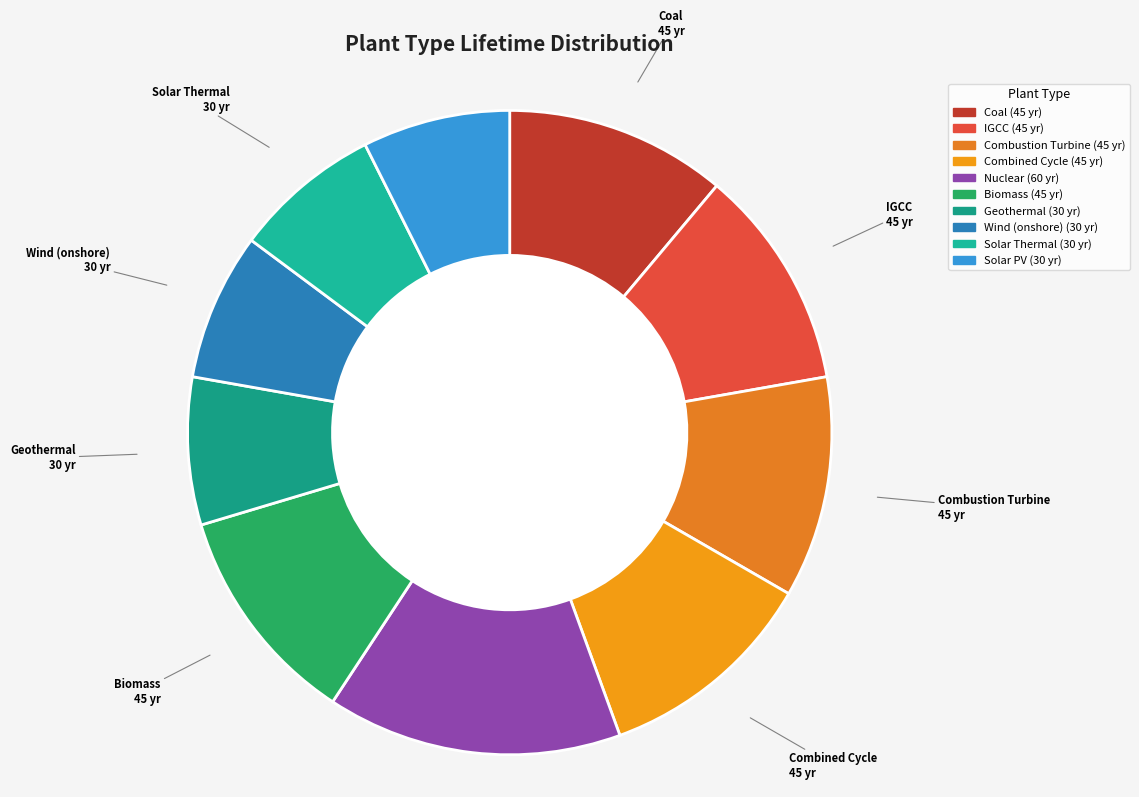

True or false: Wind (onshore) accounts for 15% of the total.

False